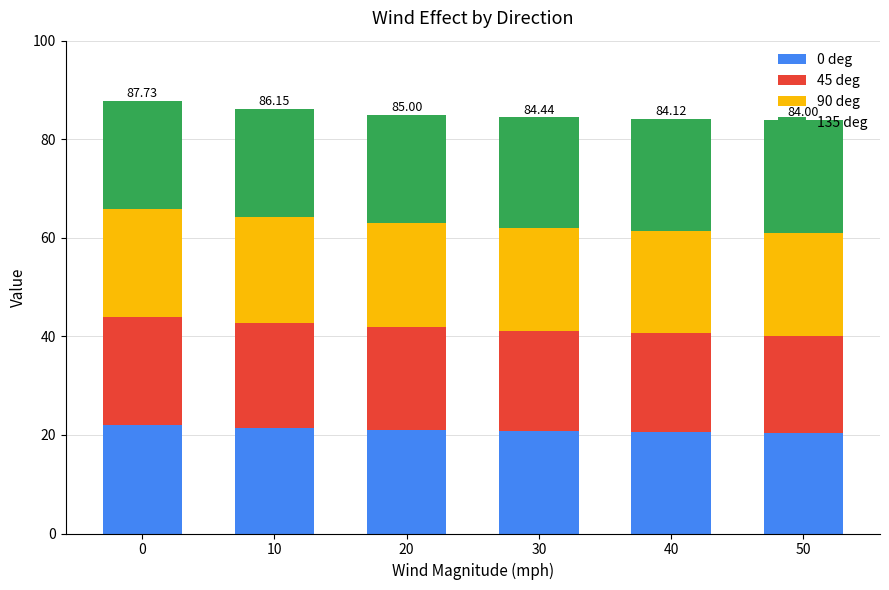

What is the sum of all 0 deg values?

126.3